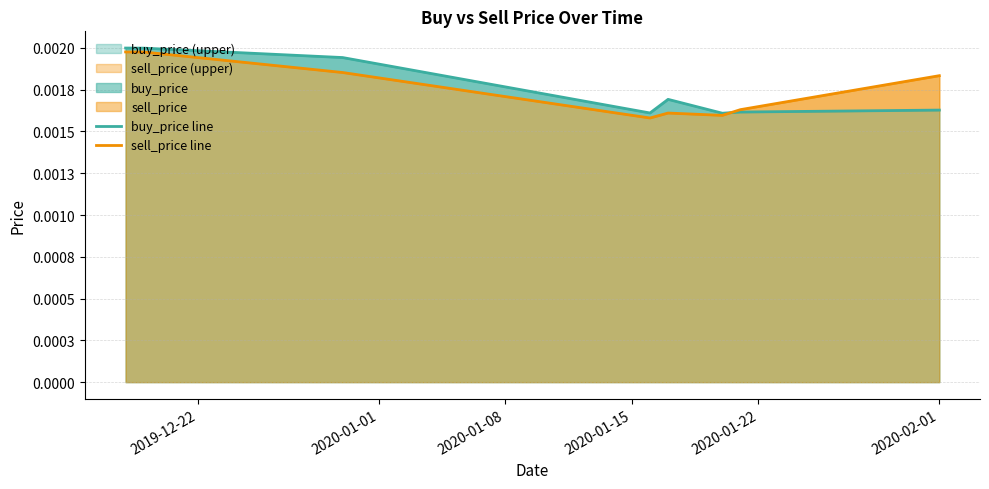

Does the chart have visible grid lines?

Yes